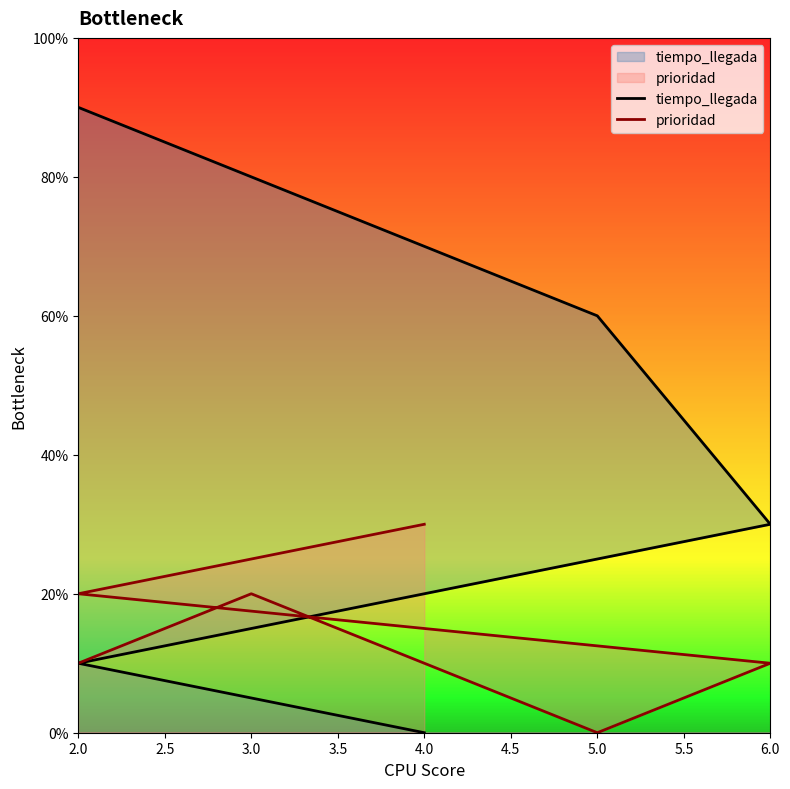

What is the spread (max minus min) of values at 2.0?

1